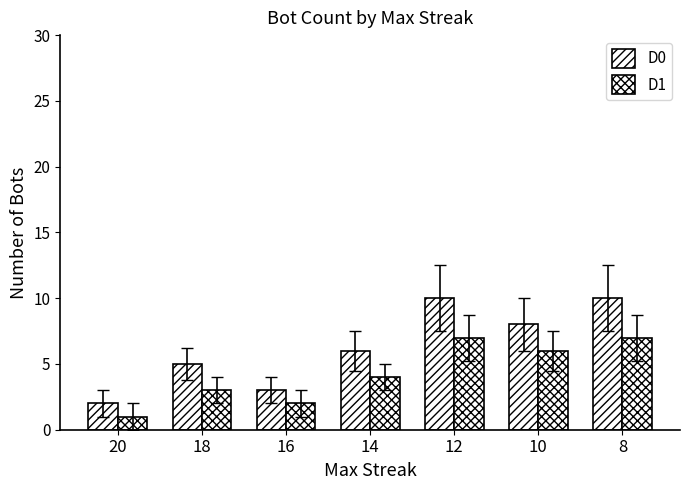

Reading right to left, extract all data points from this chart.

D0: 10	8	10	6	3	5	2
D1: 7	6	7	4	2	3	1